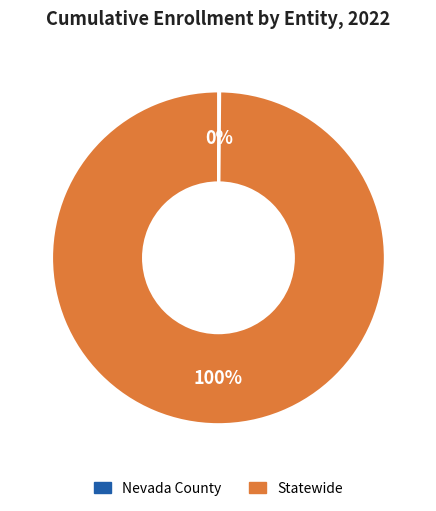

The Statewide slice represents 88% of the pie. True or false?

False